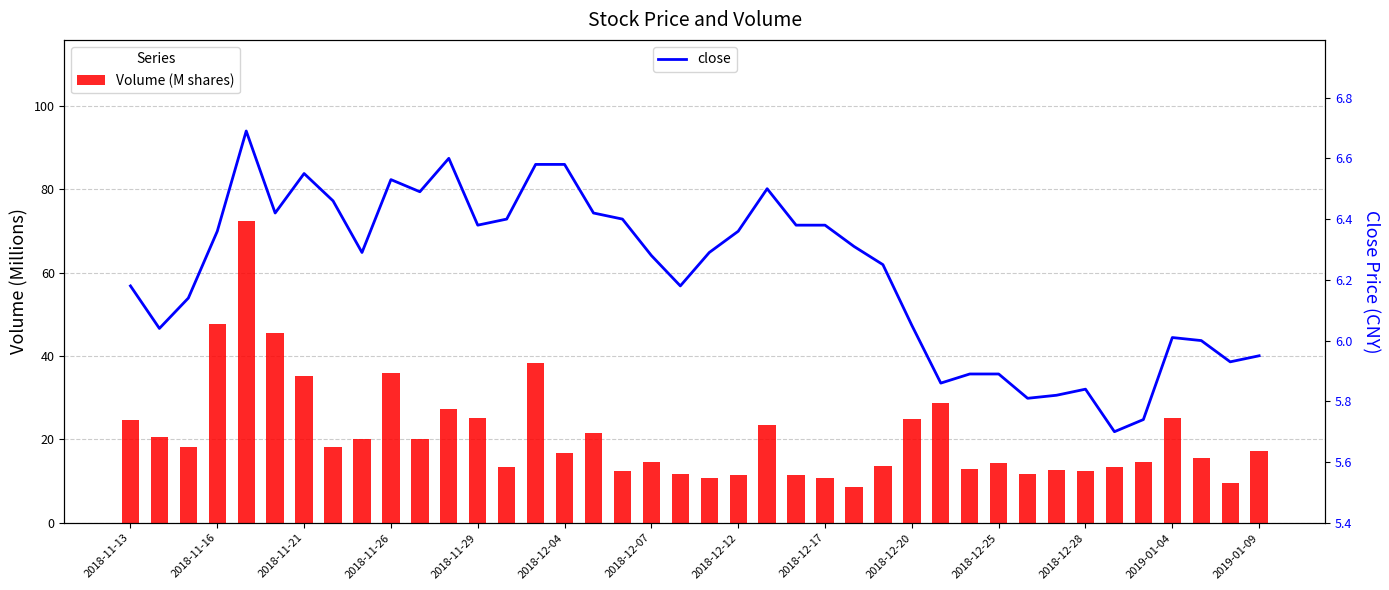

Between 19 and 29, which is larger?

29